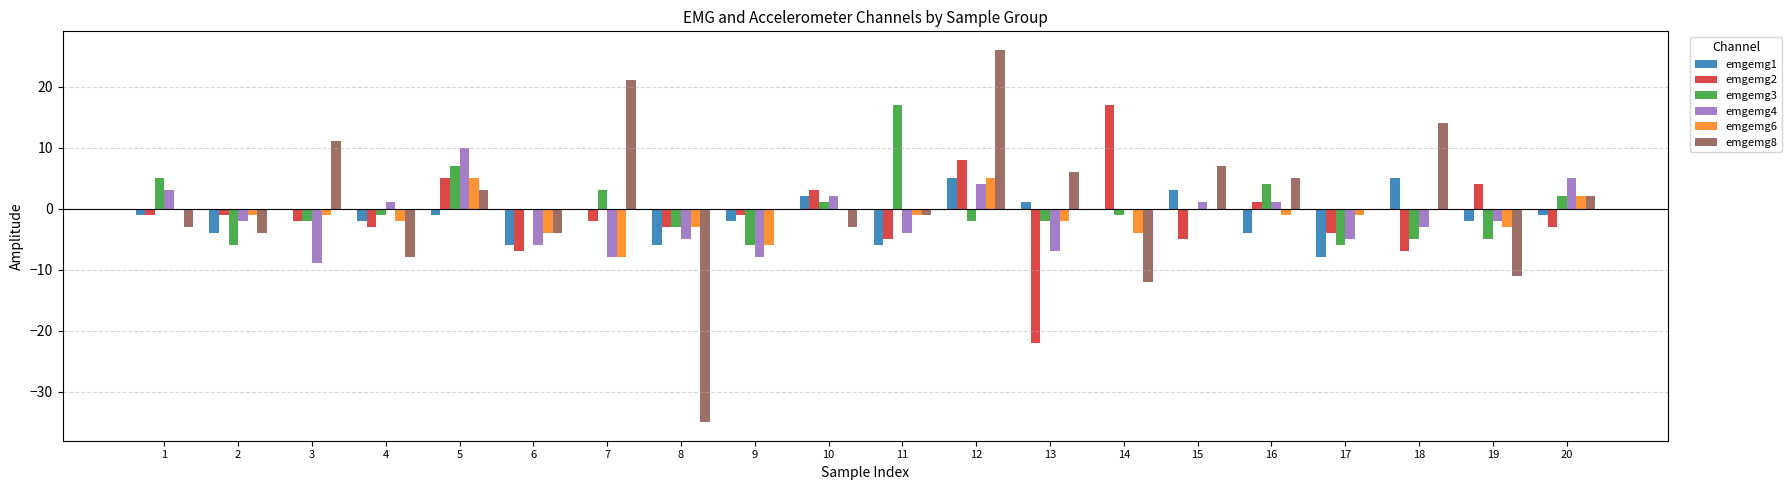

The emgemg8 series shows 0 at 9. True or false?

True